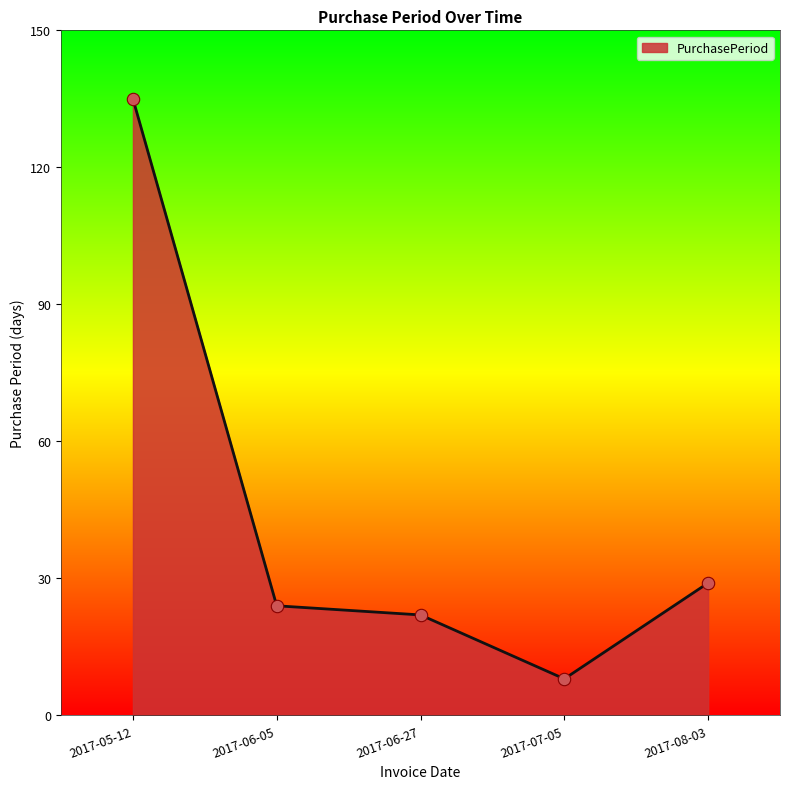

What is the change in value from 2017-07-05 to 2017-08-03?

+21